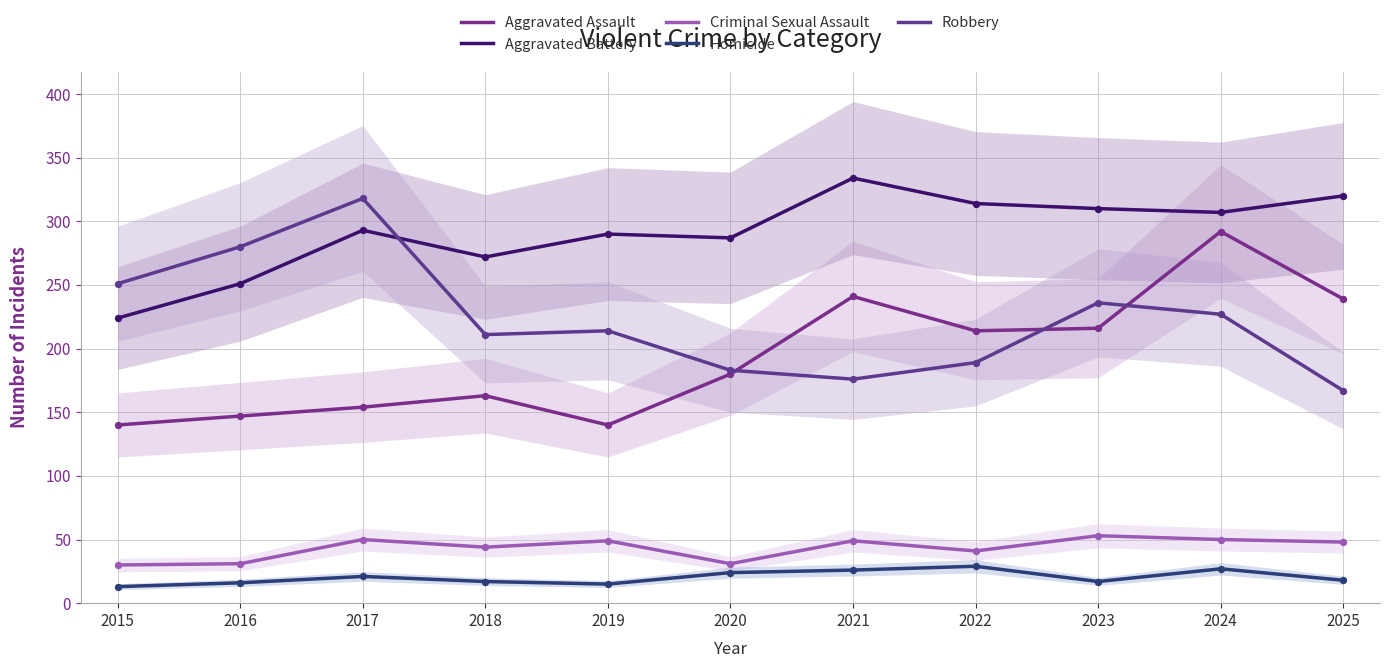

What is the total value across all series at 2024?

903